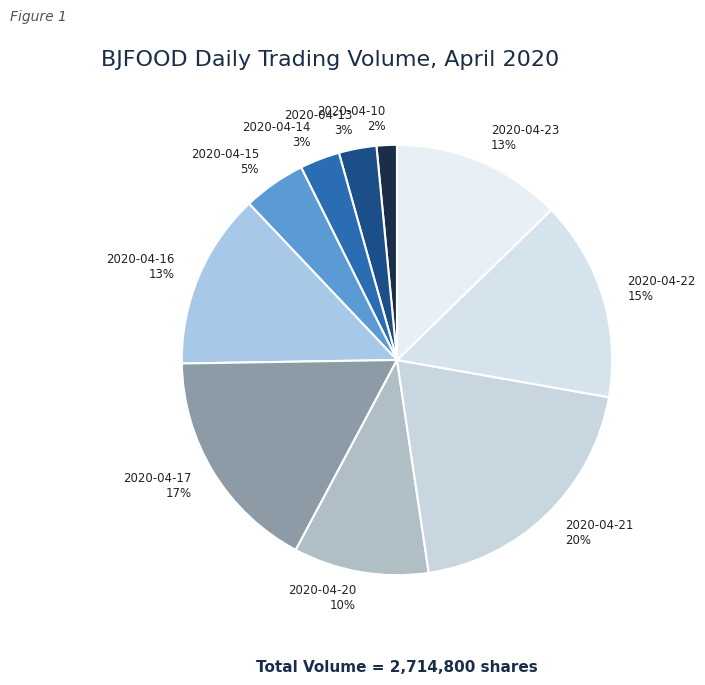

What is the smallest slice in the pie chart?

2020-04-10